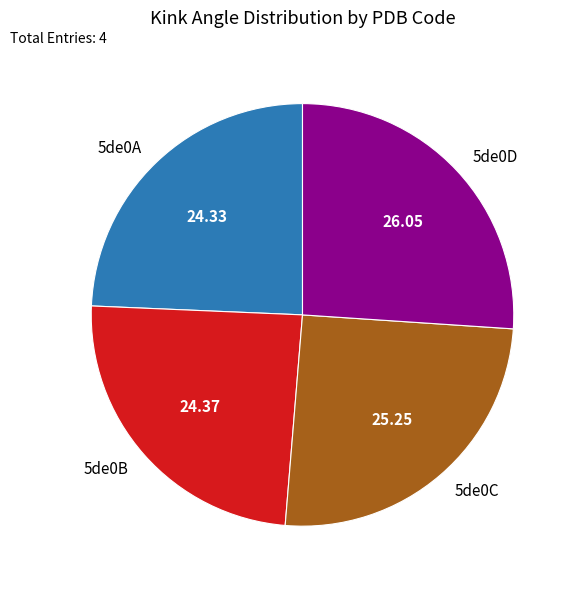

Combined, do 5de0D and 5de0A account for over 50%?

Yes